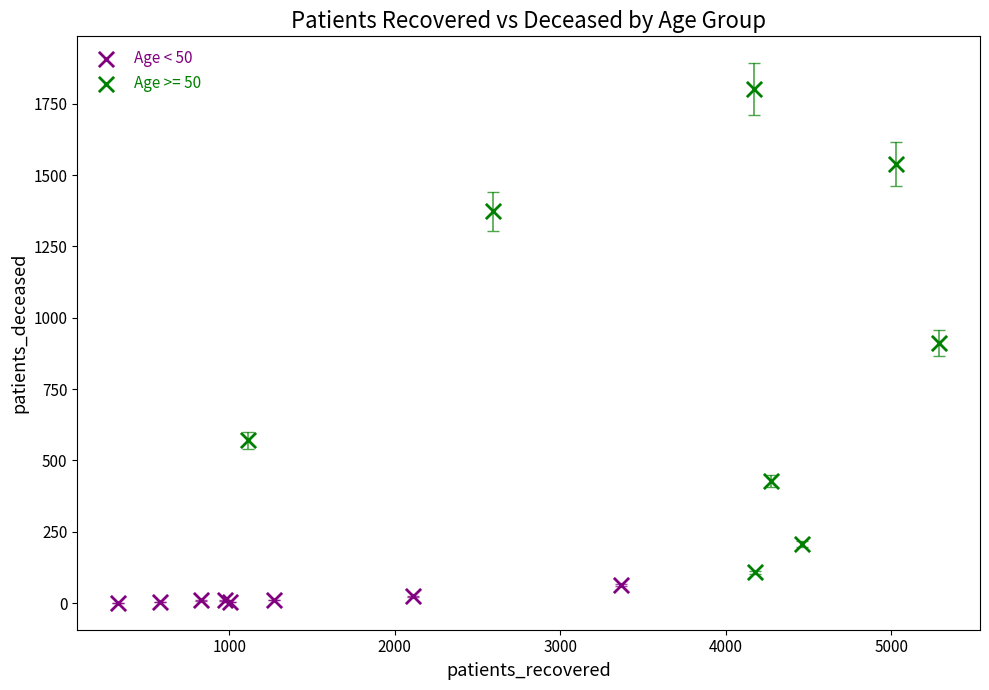

Which series contains the highest Y value?

Age >= 50